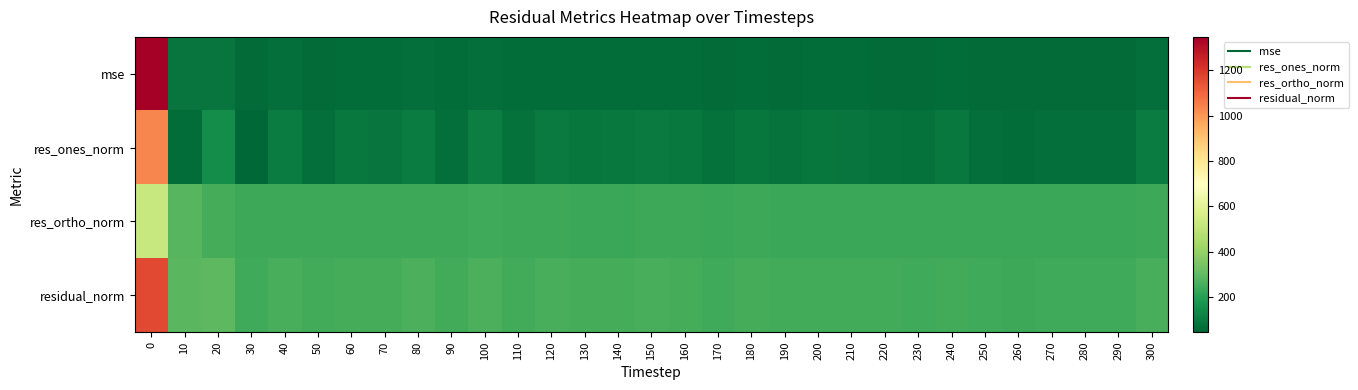

Reading left to right, what are all the values shown in this chart?

mse: 0=1347.1	10=83.0	20=85.1	30=57.1	40=66.1	50=59.6	60=63.4	70=61.6	80=66.8	90=60.0	100=68.7	110=60.2	120=64.4	130=62.2	140=62.2	150=64.3	160=63.0	170=58.5	180=62.0	190=59.6	200=60.3	210=60.8	220=59.2	230=58.7	240=61.5	250=57.1	260=56.4	270=57.6	280=58.5	290=58.0	300=65.1
res_ones_norm: 0=1036.6	10=62.2	20=150.3	30=44.6	40=102.0	50=67.1	60=91.3	70=81.9	80=103.7	90=68.8	100=109.9	110=71.9	120=97.2	130=89.9	140=94.3	150=99.9	160=91.0	170=71.9	180=86.7	190=79.5	200=86.6	210=83.6	220=77.8	230=72.9	240=90.8	250=66.2	260=60.5	270=69.8	280=68.4	290=69.4	300=102.6
res_ortho_norm: 0=522.1	10=281.4	20=249.9	30=234.9	40=236.0	50=234.7	60=234.7	70=234.4	80=236.8	90=235.0	100=237.9	110=234.6	120=234.5	130=232.5	140=230.9	150=233.0	160=234.0	170=230.9	180=233.5	190=230.8	200=229.8	210=232.0	220=230.5	230=231.1	240=230.9	250=229.7	260=229.8	270=229.7	280=231.9	290=230.7	300=233.6
residual_norm: 0=1160.6	10=288.2	20=291.6	30=239.1	40=257.1	50=244.1	60=251.8	70=248.3	80=258.5	90=244.9	100=262.1	110=245.4	120=253.8	130=249.3	140=249.4	150=253.5	160=251.0	170=241.8	180=249.0	190=244.2	200=245.5	210=246.6	220=243.3	230=242.3	240=248.1	250=239.0	260=237.6	270=240.1	280=241.8	290=240.9	300=255.2